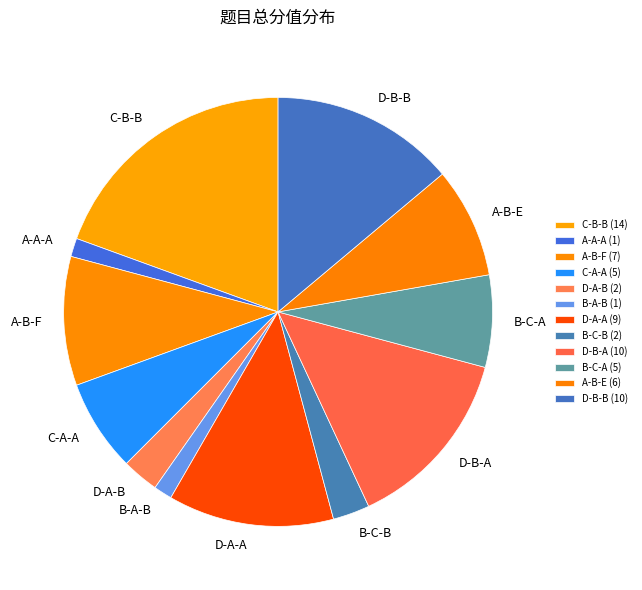

How many segments does this pie chart have?

12